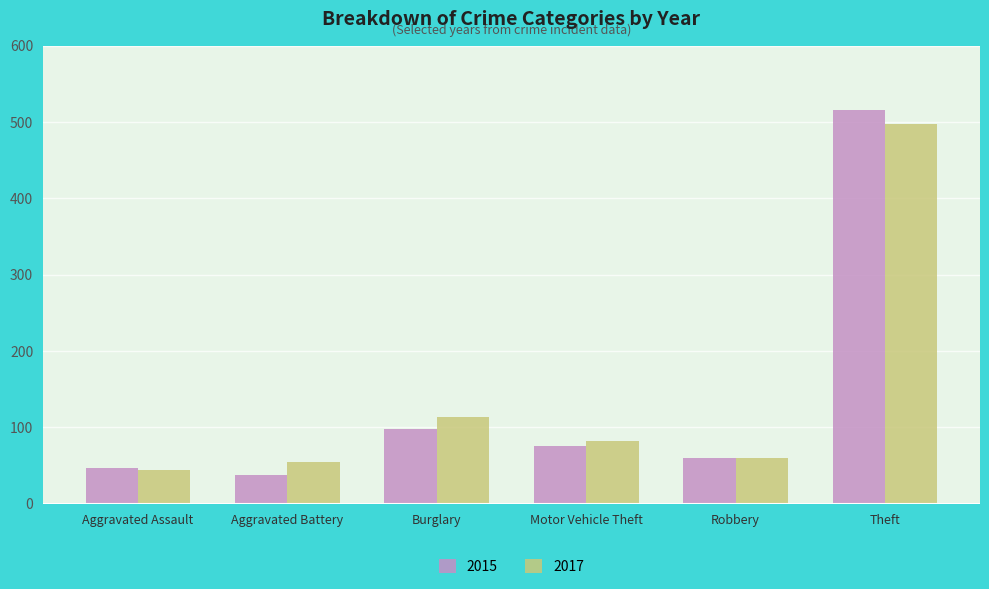

Are the bars horizontal?

No